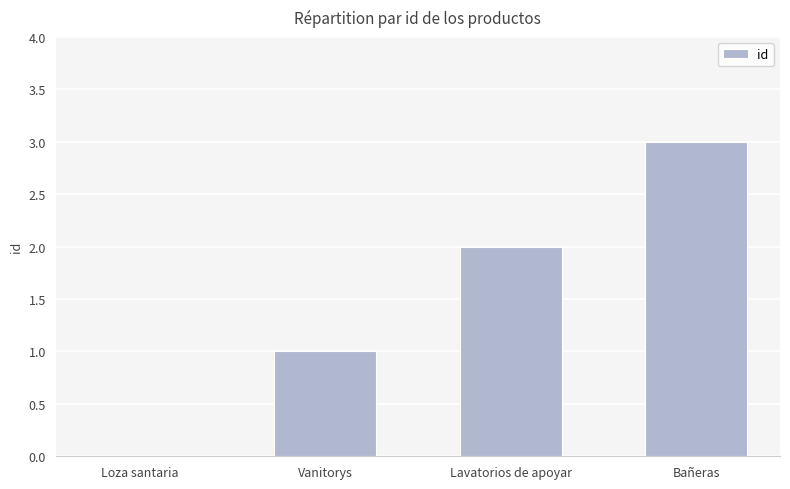

What is the average value?

2